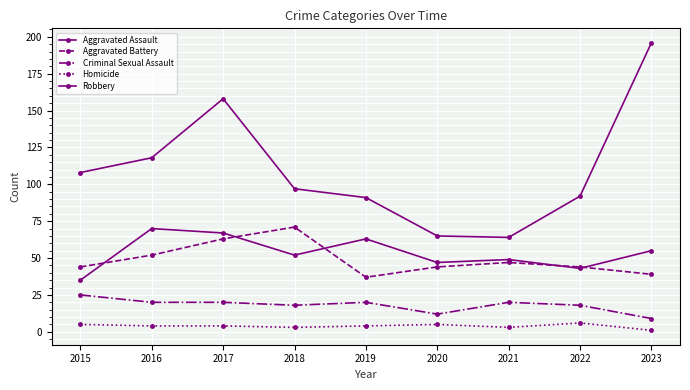

Is this an area chart (filled region under the line)?

No